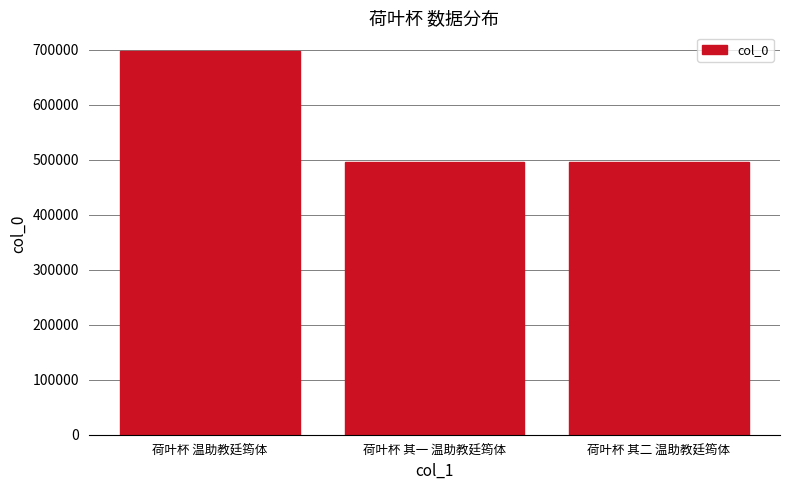

Between 荷叶杯 其二 温助教廷筠体 and 荷叶杯 温助教廷筠体, which is larger?

荷叶杯 温助教廷筠体